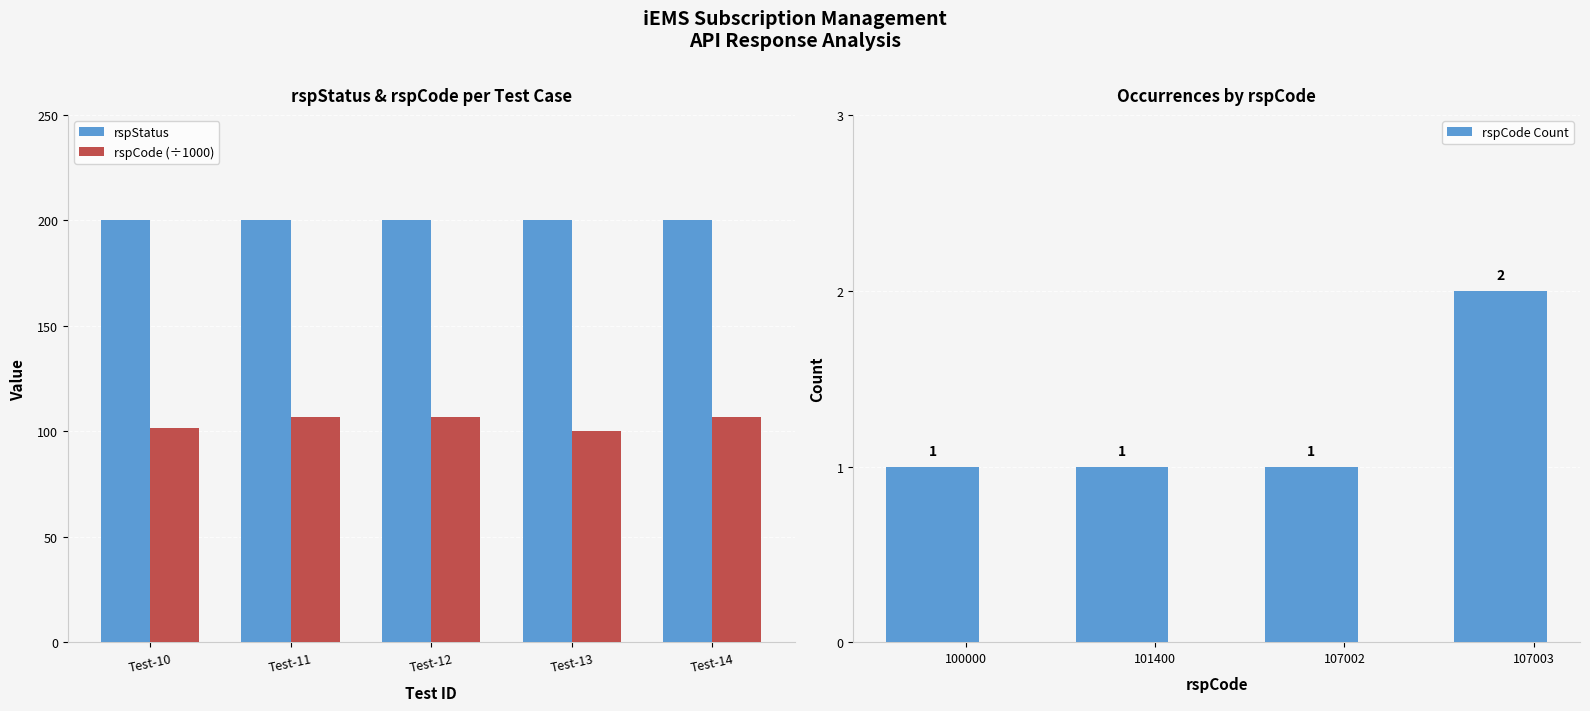

Is the value of rspCode (÷1000) at Test-11 greater than the value of rspStatus at Test-14?

No